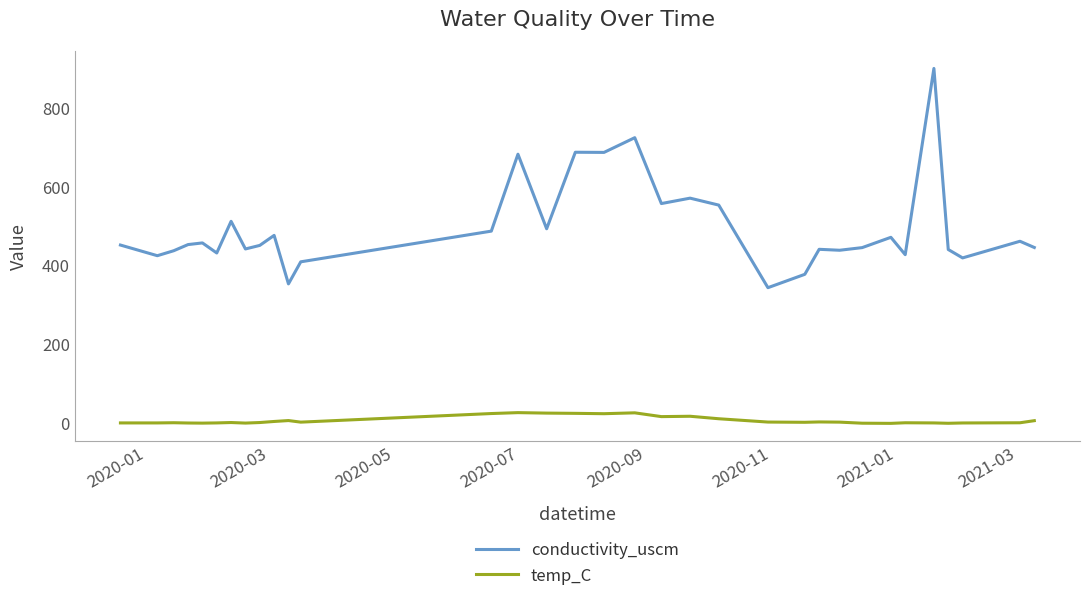

Which series has the largest total across all categories?

conductivity_uscm